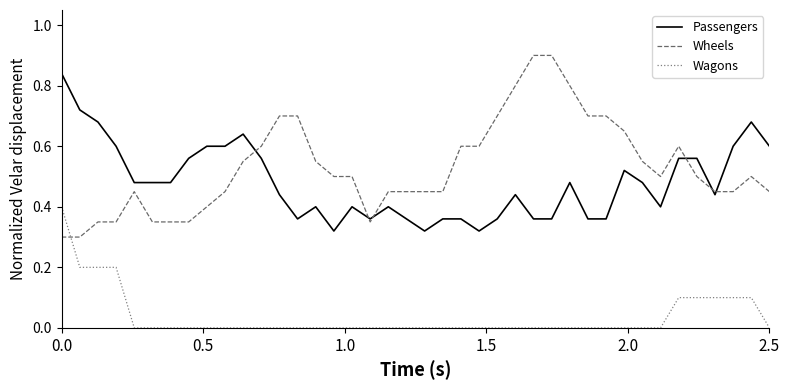

Which series has the largest total across all categories?

Wheels